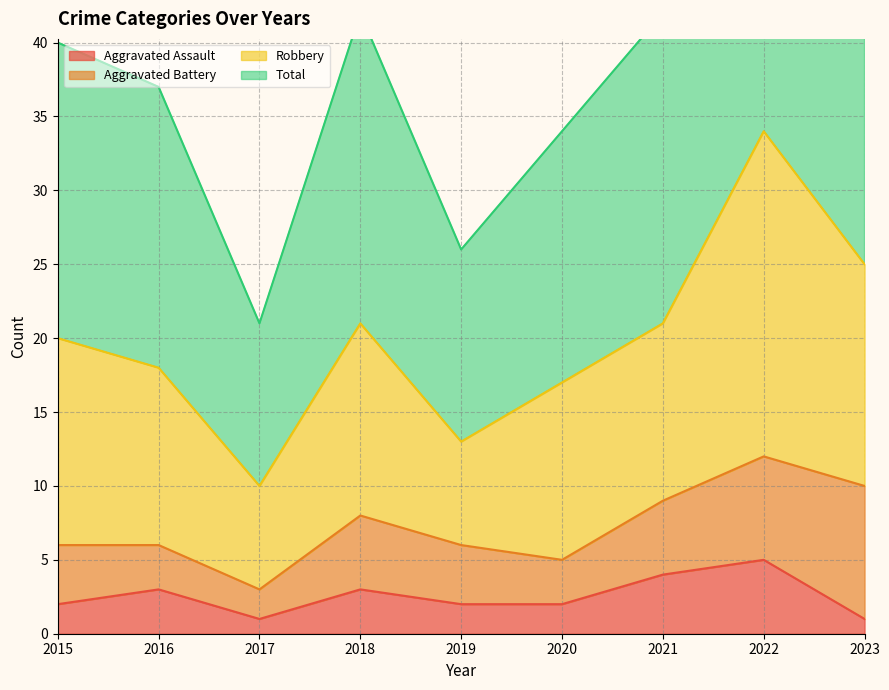

Is it true that Total equals 42 at 2021?

True